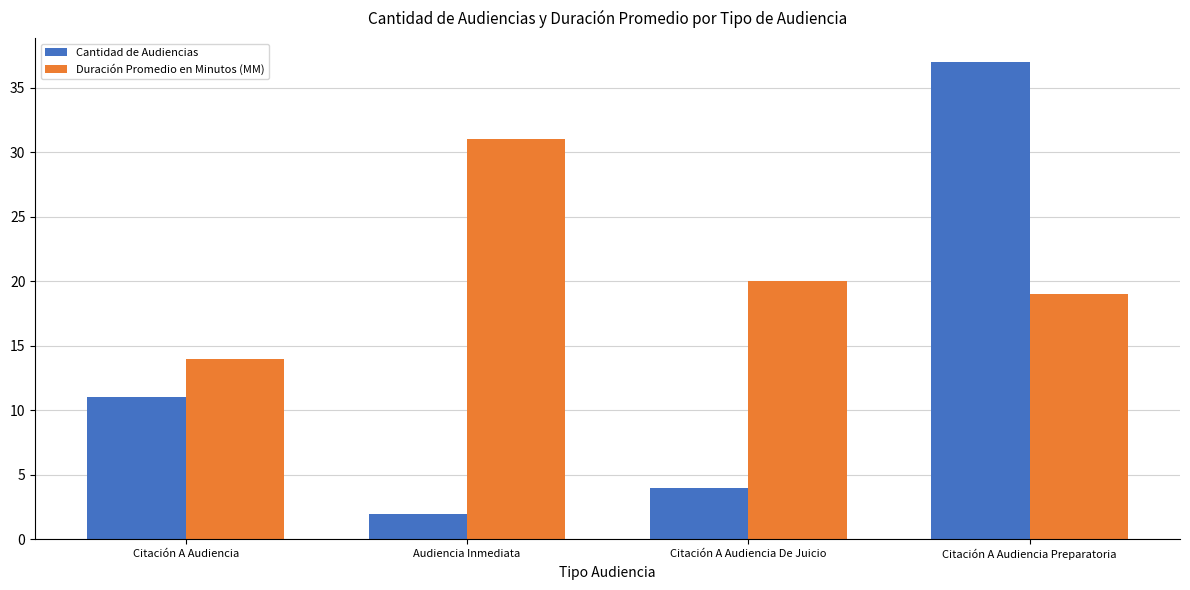

Reading left to right, extract all data points from this chart.

Cantidad de Audiencias: 11	2	4	37
Duración Promedio en Minutos (MM): 14	31	20	19